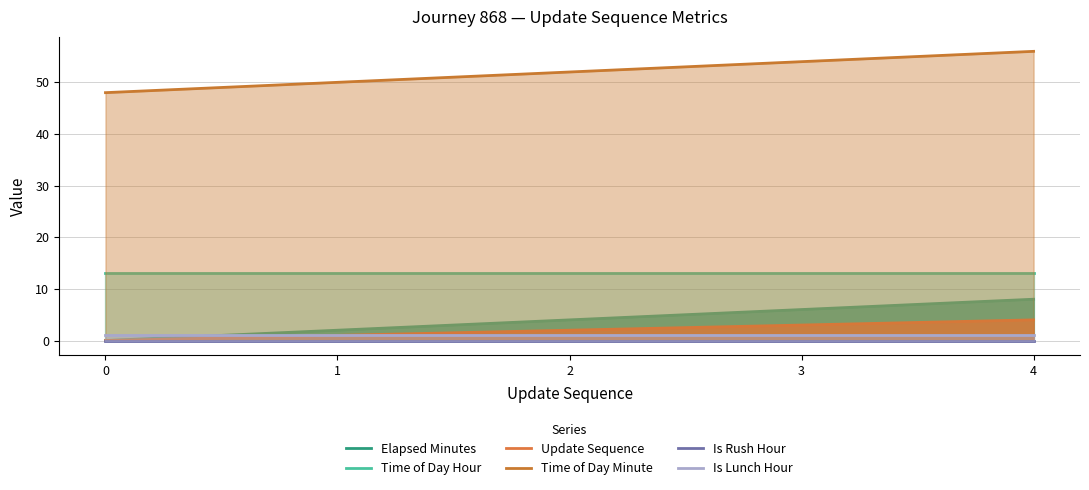

Is the value of Elapsed Minutes at 0 greater than the value of Is Lunch Hour at 1?

No